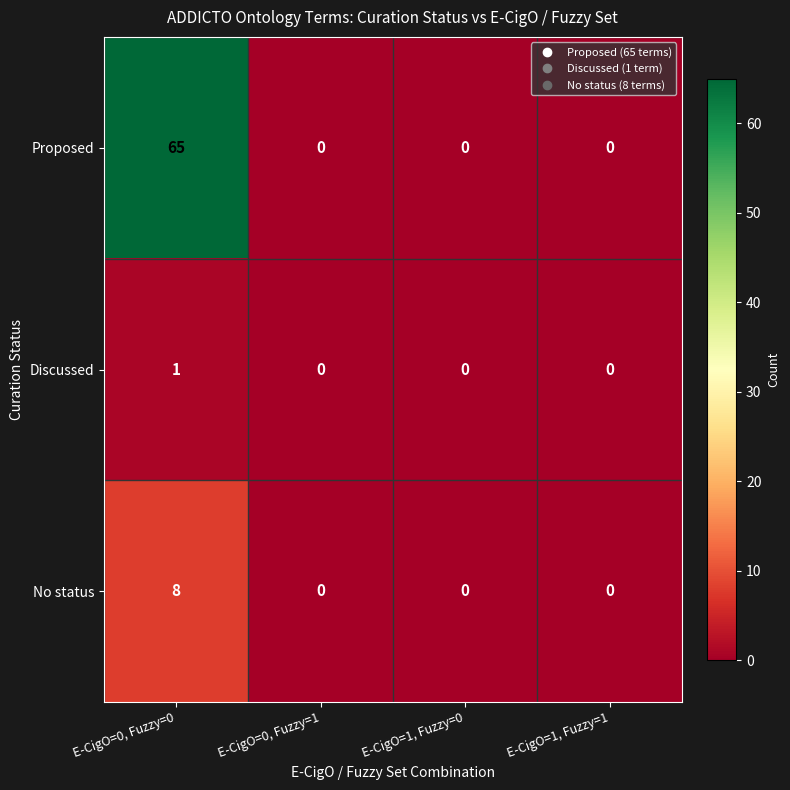

The Proposed series shows 65 at E-CigO=0, Fuzzy=0. True or false?

True